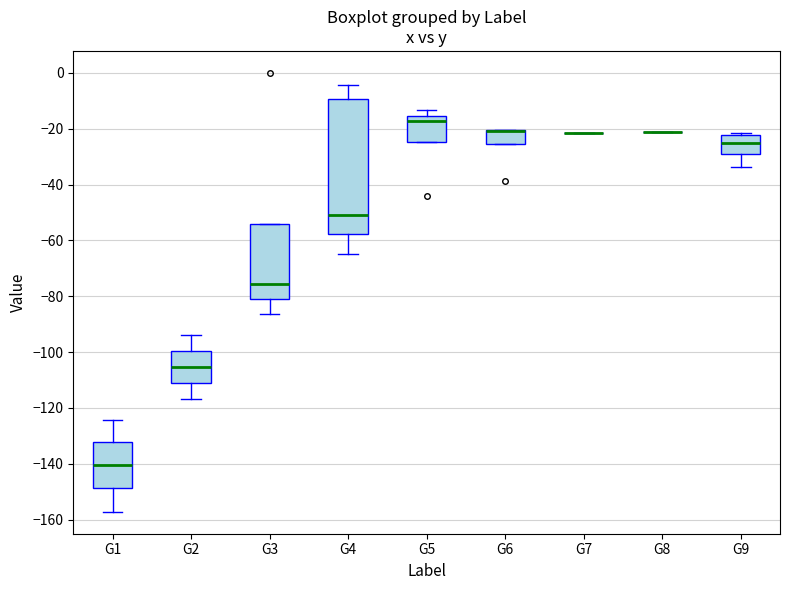

Which box is the tallest, from its lower edge to its upper edge?

G4